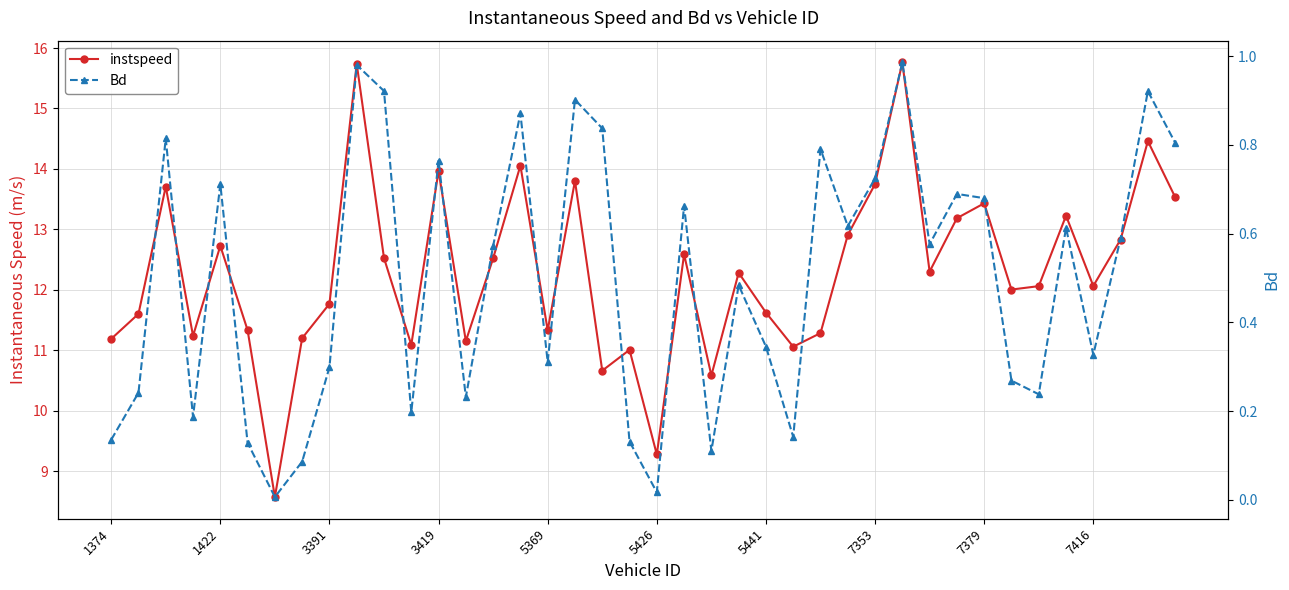

Reading left to right, list all the values displayed in this chart.

instspeed: 11.2	11.6	13.7	11.2	12.7	11.3	8.6	11.2	11.8	15.7	12.5	11.1	14.0	11.2	12.5	14.1	11.3	13.8	10.7	11.0	9.3	12.6	10.6	12.3	11.6	11.1	11.3	12.9	13.7	15.8	12.3	13.2	13.4	12.0	12.1	13.2	12.1	12.8	14.5	13.5
Bd: 0.1	0.2	0.8	0.2	0.7	0.1	0.0	0.1	0.3	1.0	0.9	0.2	0.8	0.2	0.6	0.9	0.3	0.9	0.8	0.1	0.0	0.7	0.1	0.5	0.3	0.1	0.8	0.6	0.7	1.0	0.6	0.7	0.7	0.3	0.2	0.6	0.3	0.6	0.9	0.8